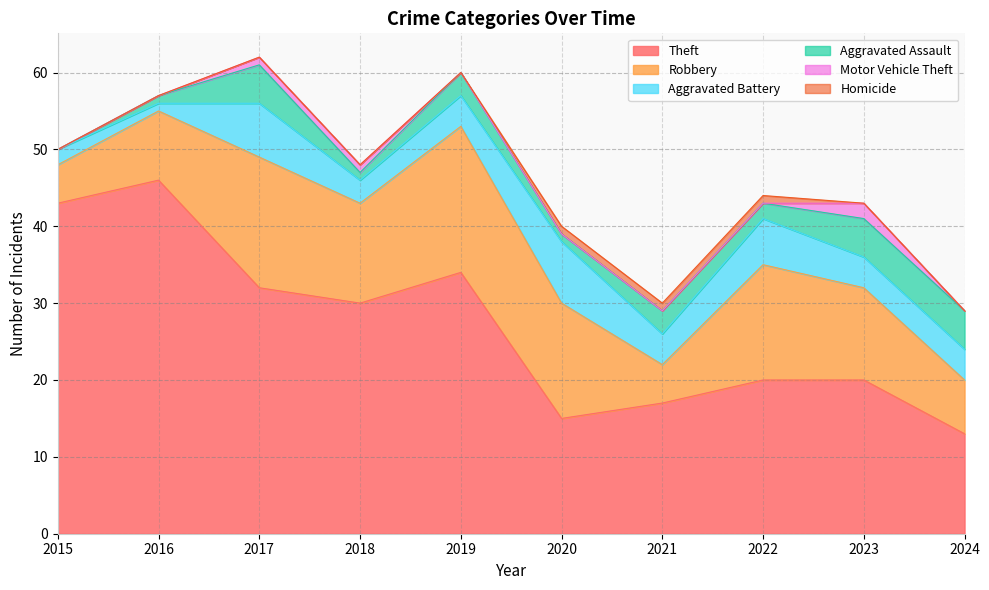

Which series has the largest range (max minus min)?

Theft